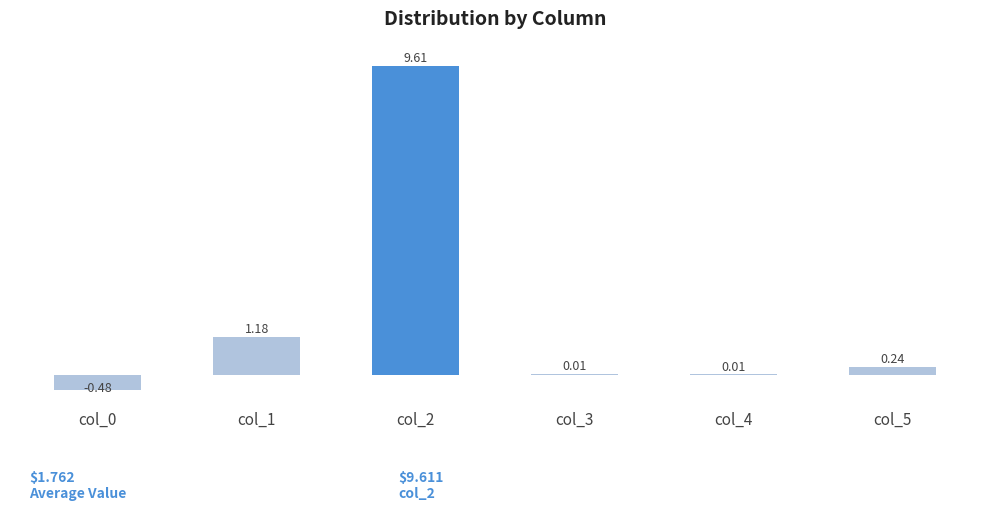

What is the change in value from col_0 to col_5?

+0.7